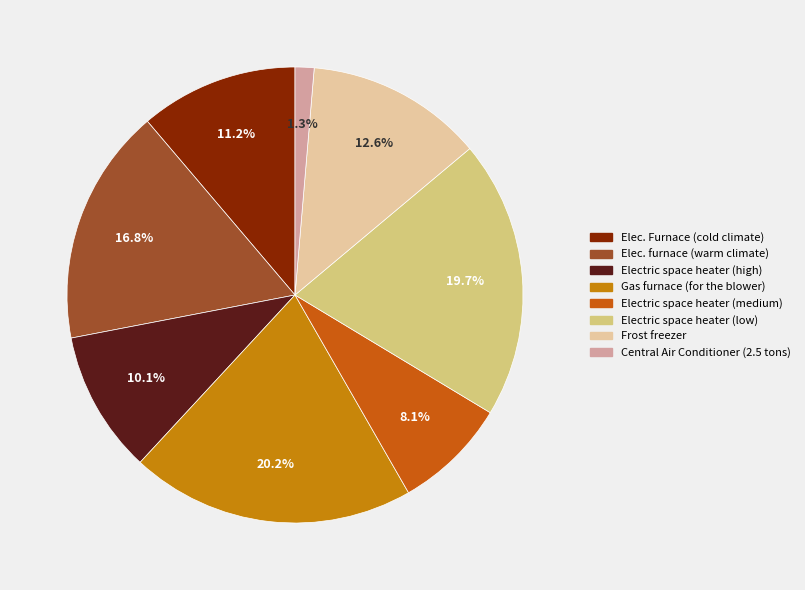

Does Central Air Conditioner (2.5 tons) represent more than half of the total?

No